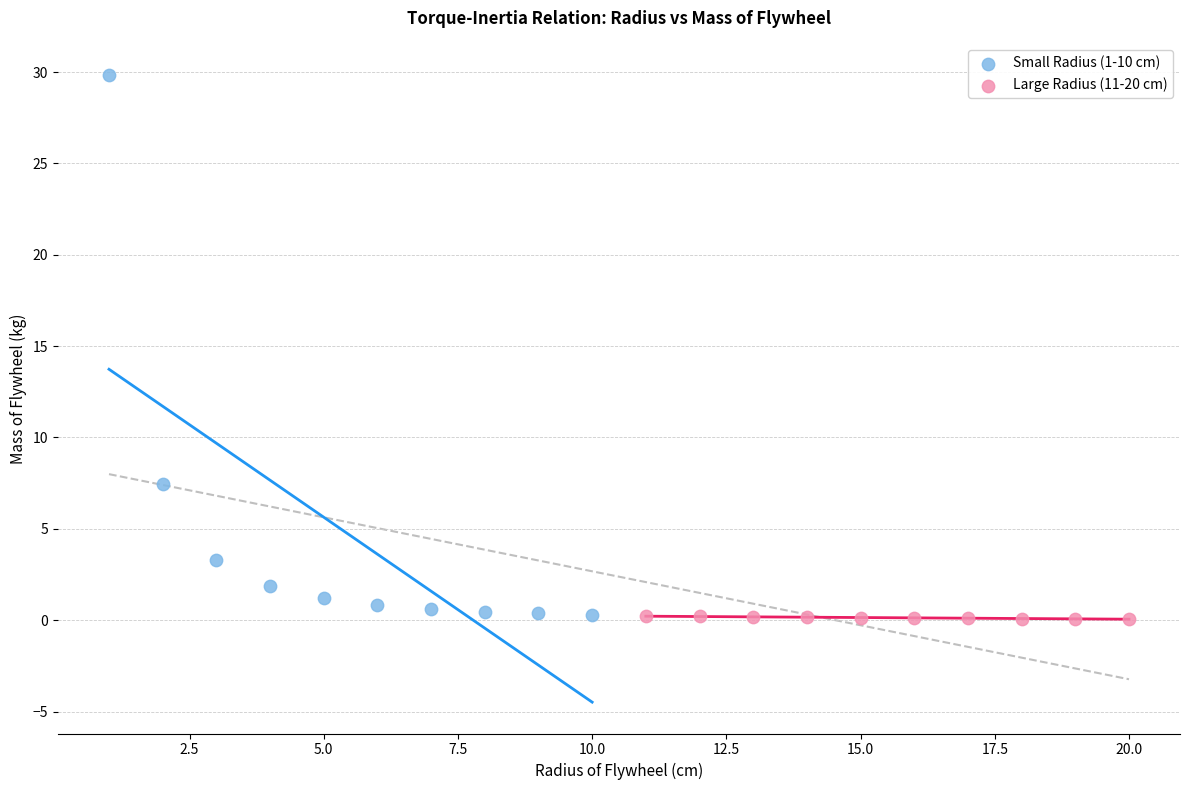

Which series contains the highest Y value?

Small Radius (1-10 cm)